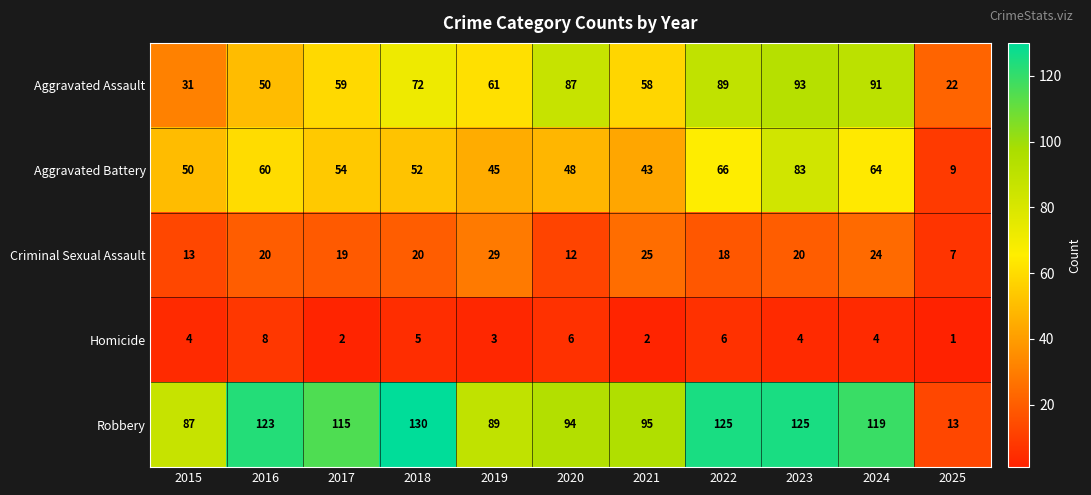

At which category is the sum across all series the highest?

2023